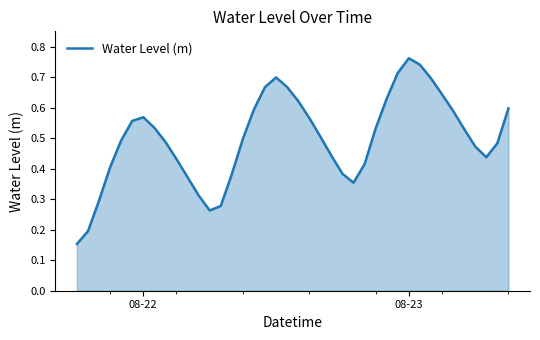

Reading left to right, extract all data points from this chart.

0.2	0.2	0.3	0.4	0.5	0.6	0.6	0.5	0.5	0.4	0.4	0.3	0.3	0.3	0.4	0.5	0.6	0.7	0.7	0.7	0.6	0.6	0.5	0.4	0.4	0.4	0.4	0.5	0.6	0.7	0.8	0.7	0.7	0.6	0.6	0.5	0.5	0.4	0.5	0.6